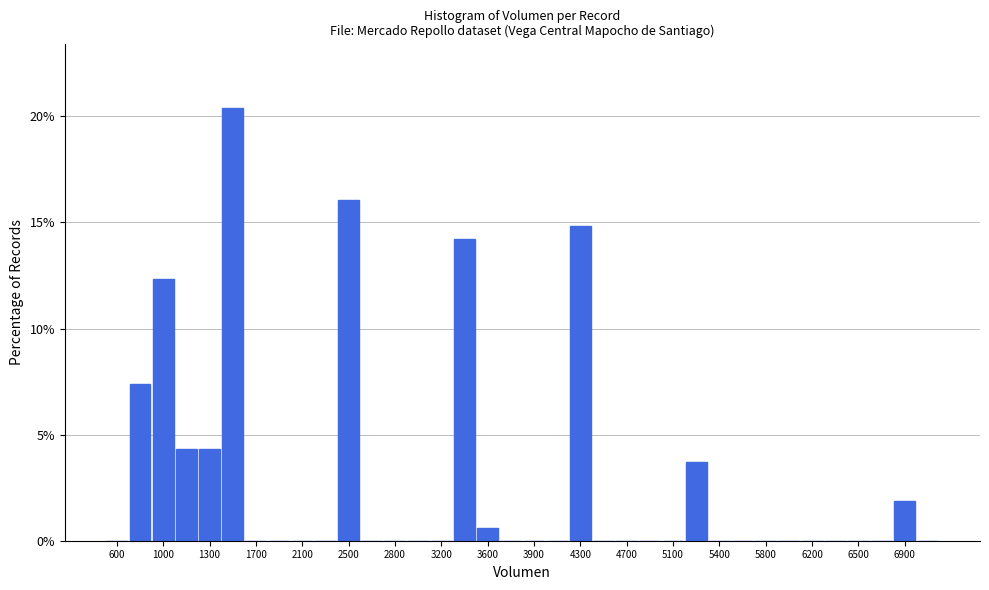

Around what value on the x-axis is the tallest bar? Give the approximate position of its centre, as read against the axis.

1500